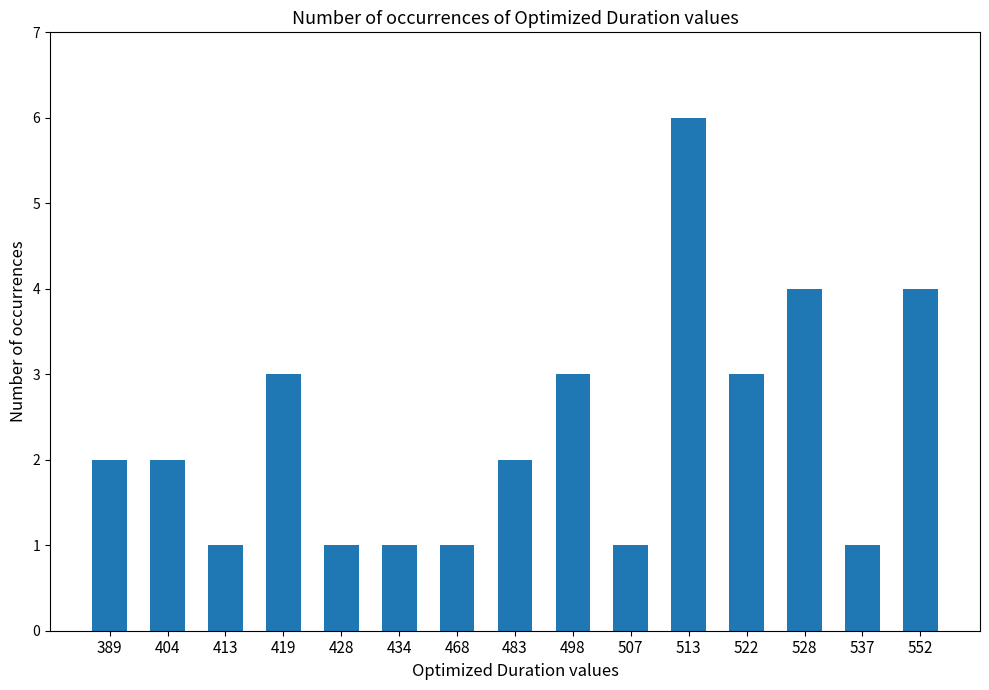

What is the difference between the values at 428 and 404?

1